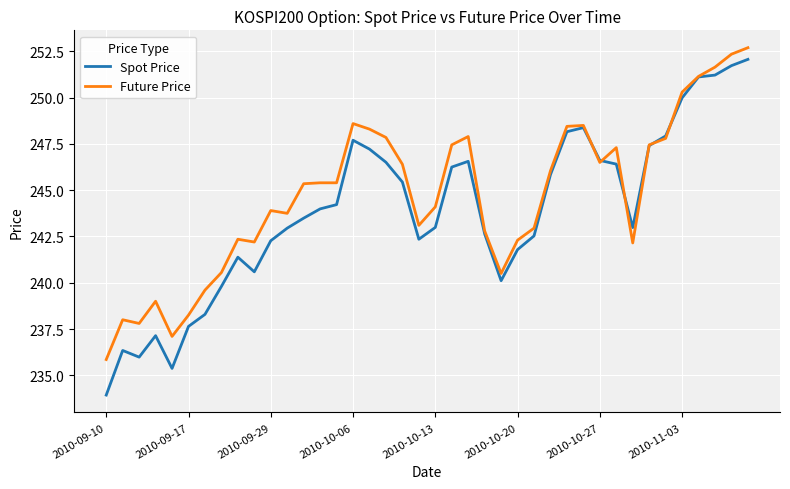

Which series has the largest total across all categories?

Future Price